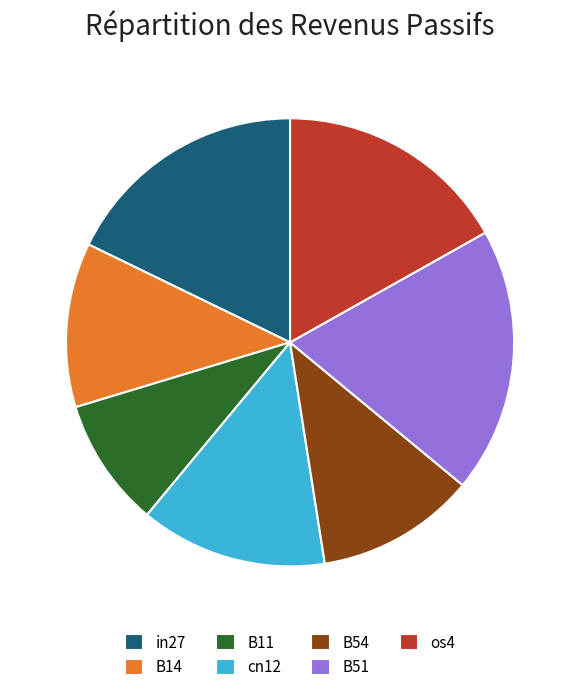

Is the sum of os4 and B14 greater than half?

No